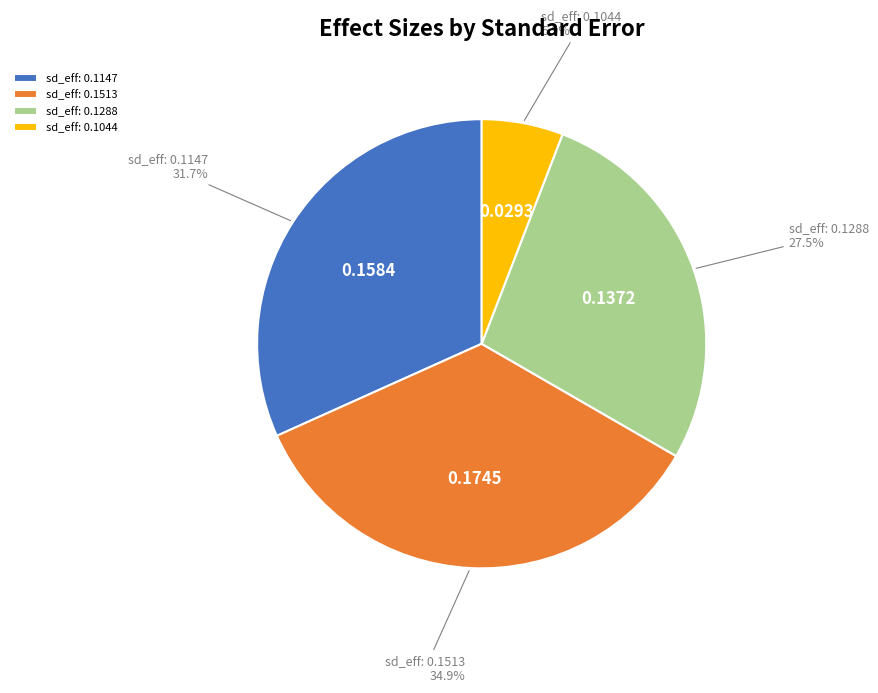

Combined, what portion of the pie is sd_eff: 0.1288 and sd_eff: 0.1513?

62.4%